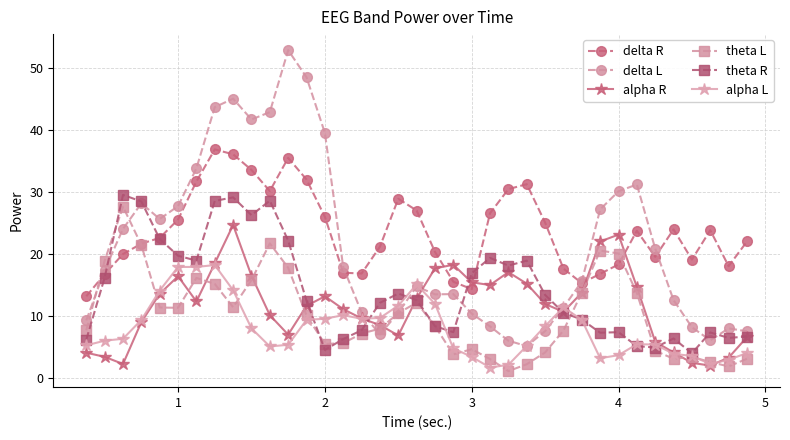

How many lines are shown in the chart?

6